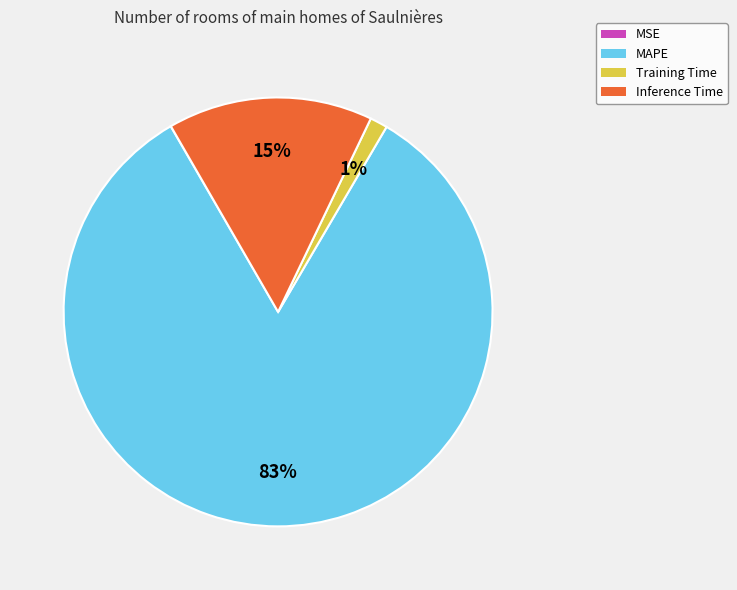

Is there a majority slice in this chart?

Yes